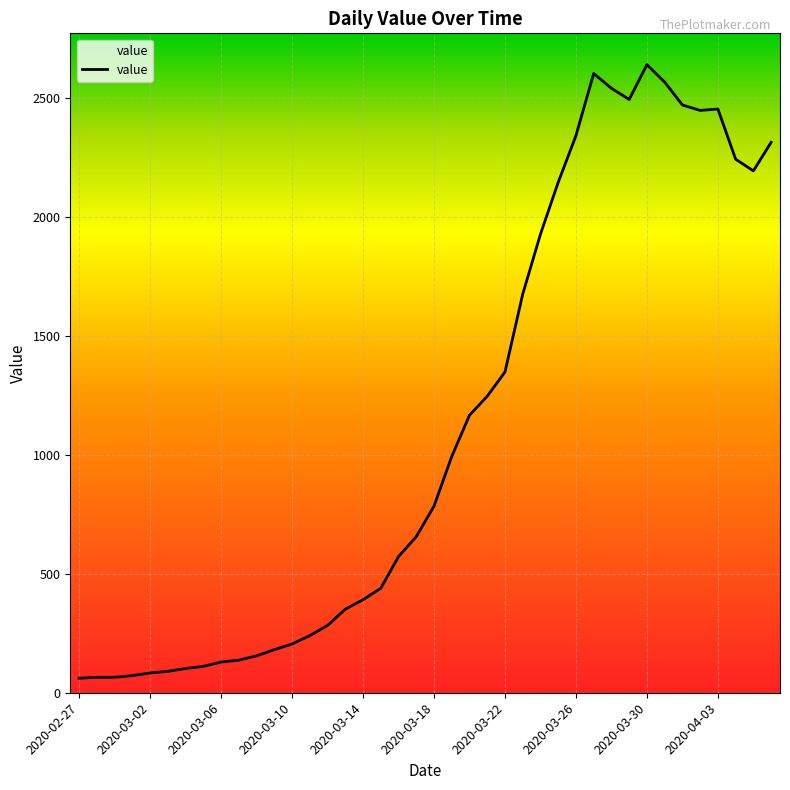

What is the difference between the maximum and minimum values?

2578